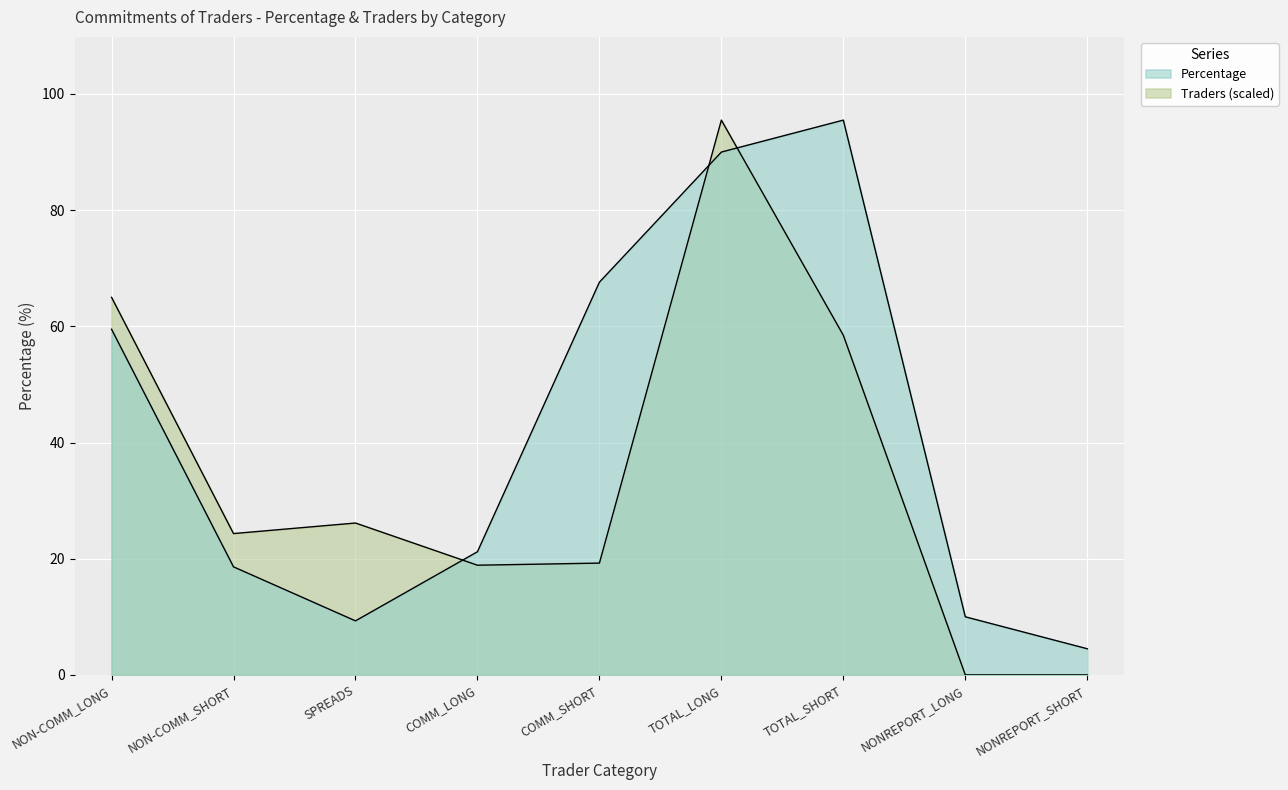

At which category is the sum across all series the highest?

TOTAL_LONG